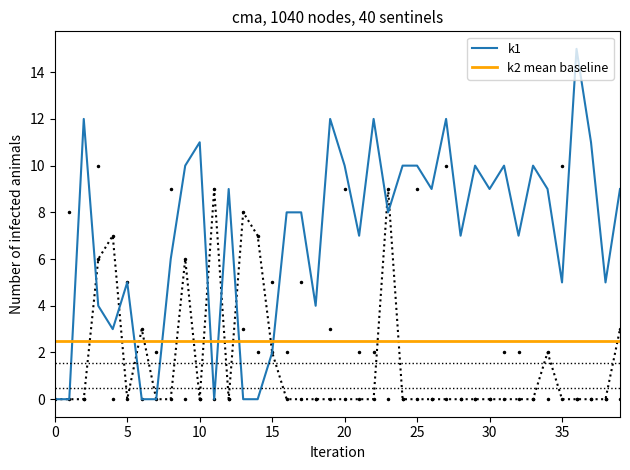

True or false: k1 has a value of 13 at 30.

False